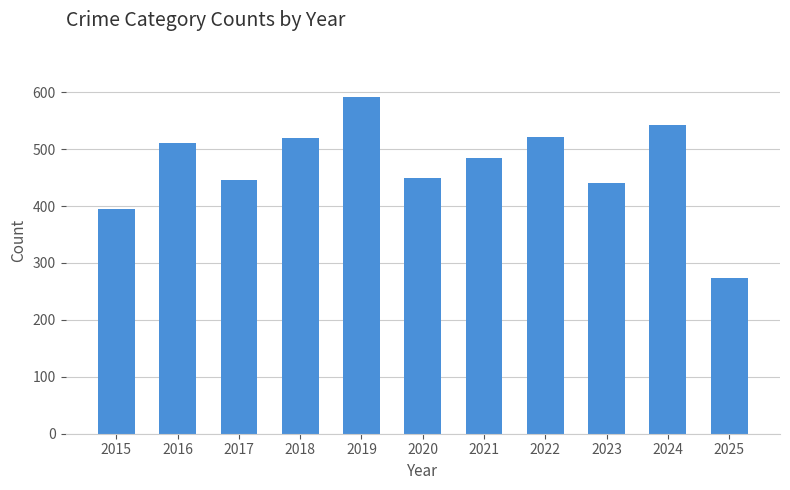

True or false: the data shows 591 at 2019.

True